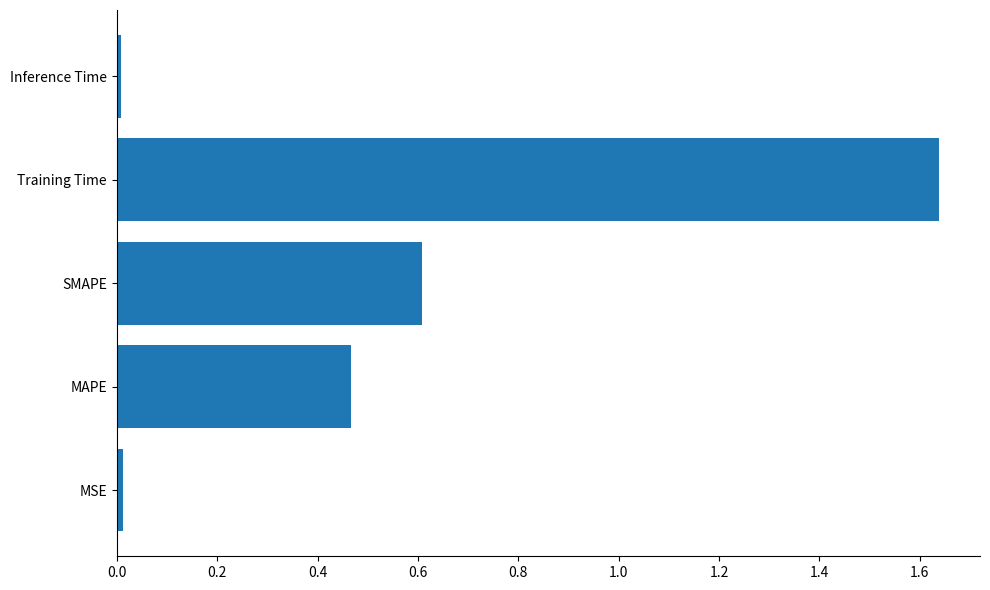

What is the sum of the values at MAPE and SMAPE?

1.1